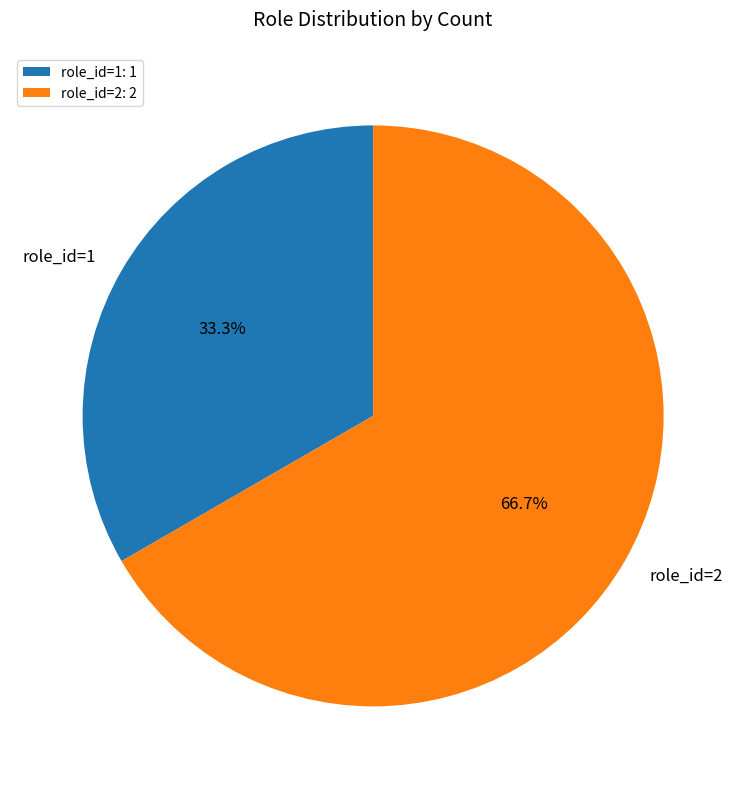

How much of the chart is everything except role_id=1: 1?

66.7%